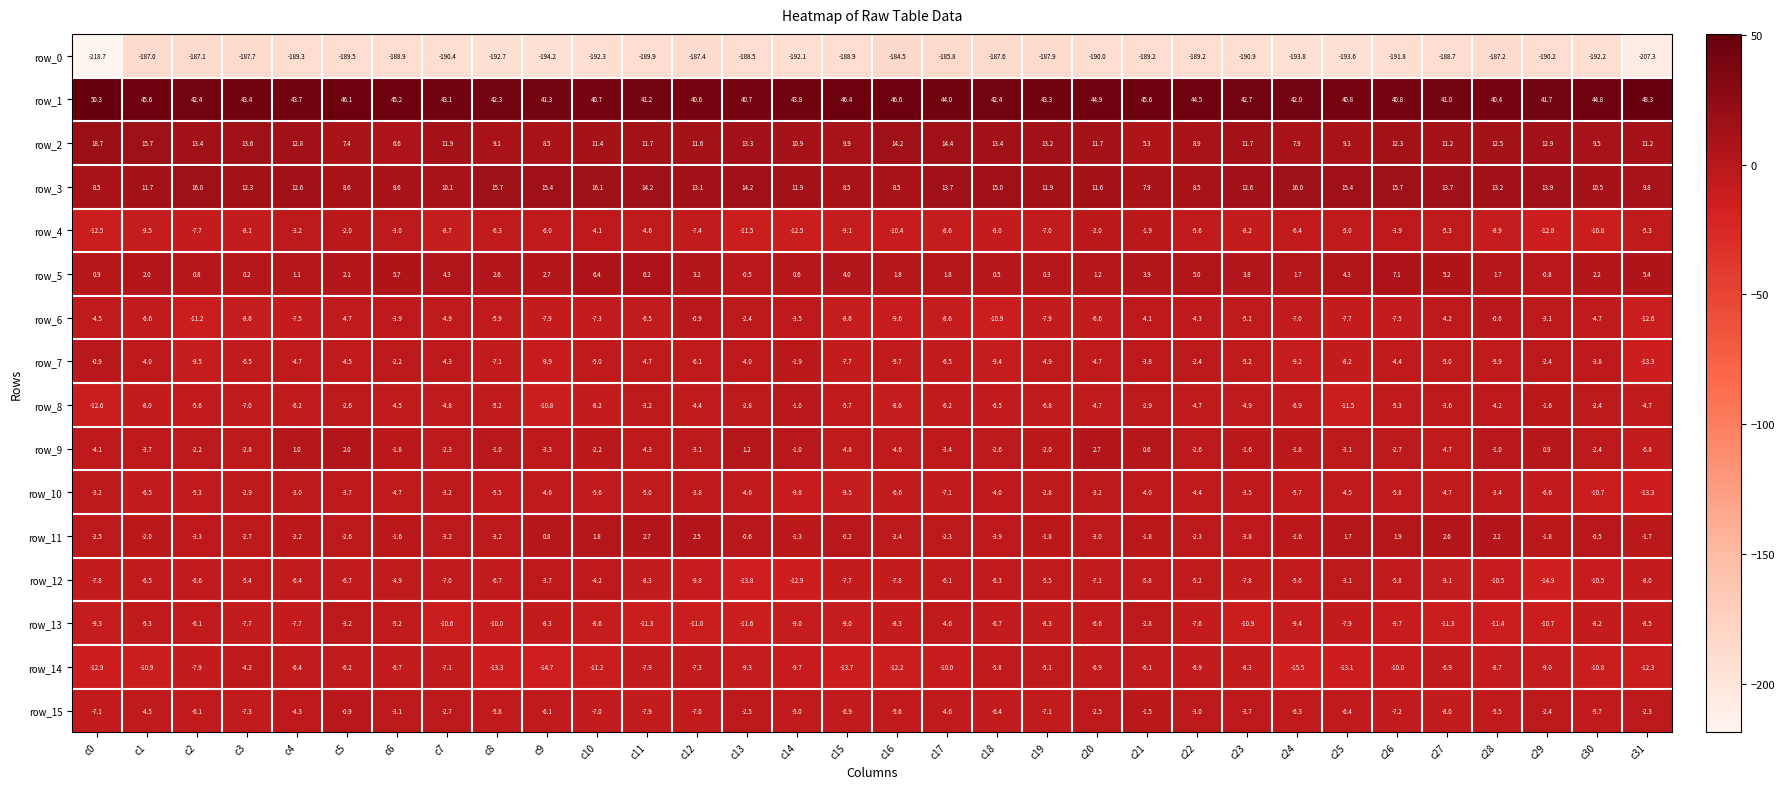

At c19, list the series in order from smallest to largest.

row_0, row_13, row_6, row_15, row_4, row_8, row_12, row_14, row_7, row_10, row_9, row_11, row_5, row_3, row_2, row_1